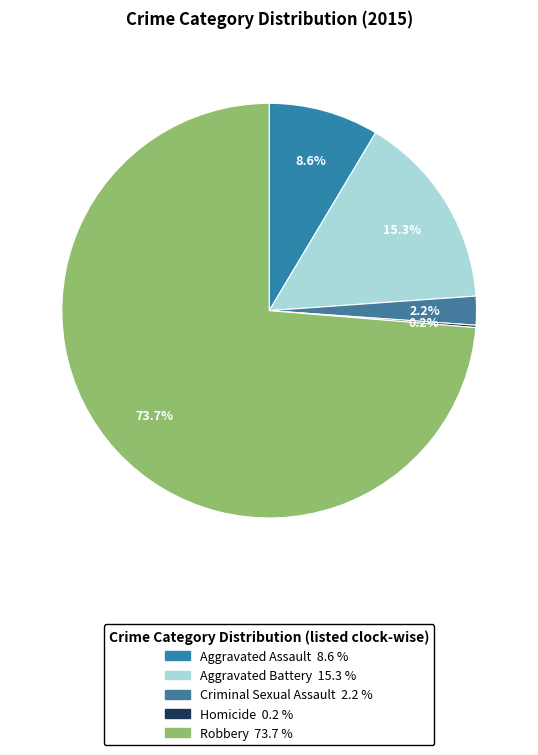

Between Robbery and Aggravated Assault, which is larger?

Robbery